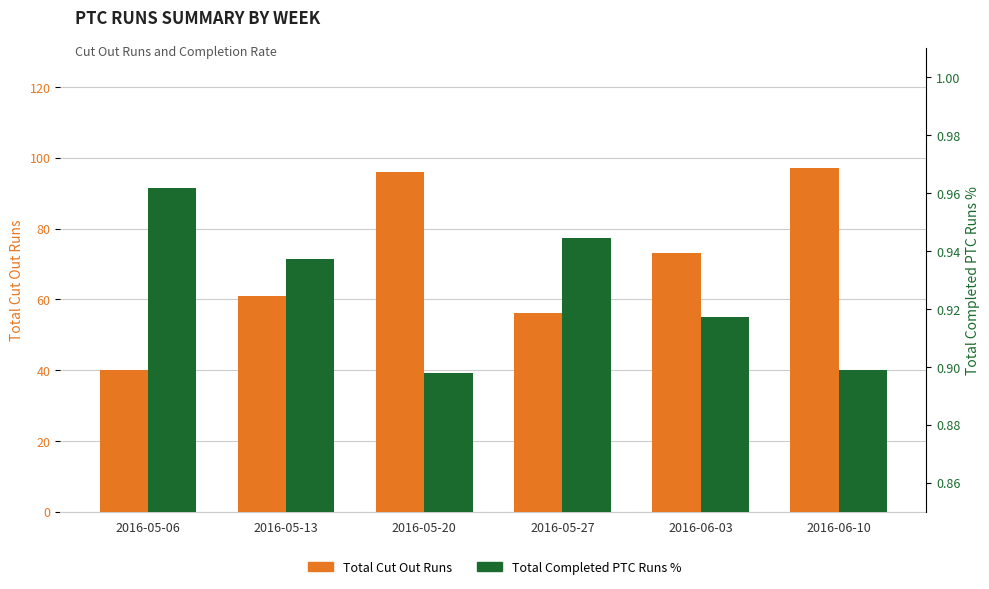

Reading left to right, list all the values displayed in this chart.

Total Cut Out Runs: 40.0	61.0	96.0	56.0	73.0	97.0
Total Completed PTC Runs %: 1.0	0.9	0.9	0.9	0.9	0.9